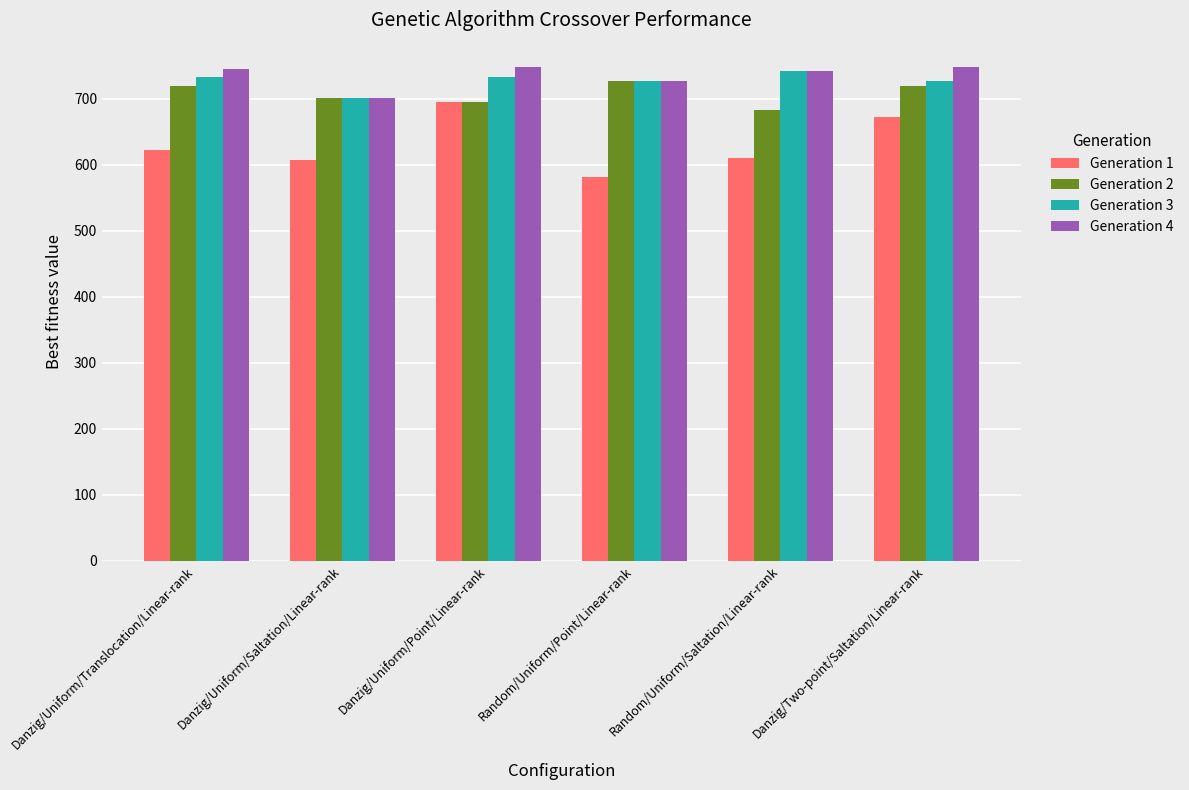

Which series has the largest range (max minus min)?

Generation 1